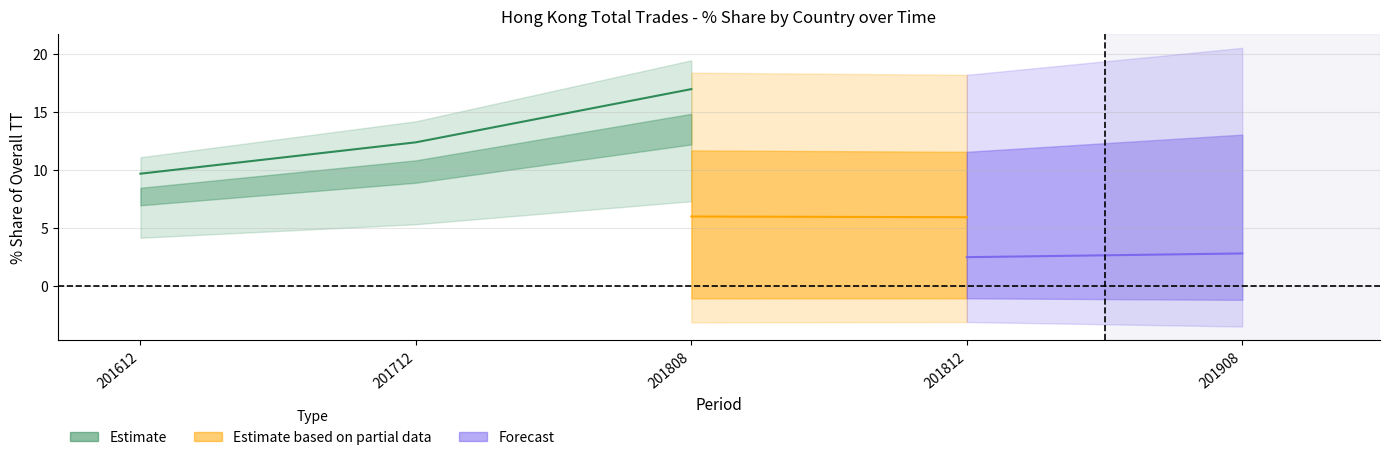

The chart shows a value of 6.3 at 201612. True or false?

False